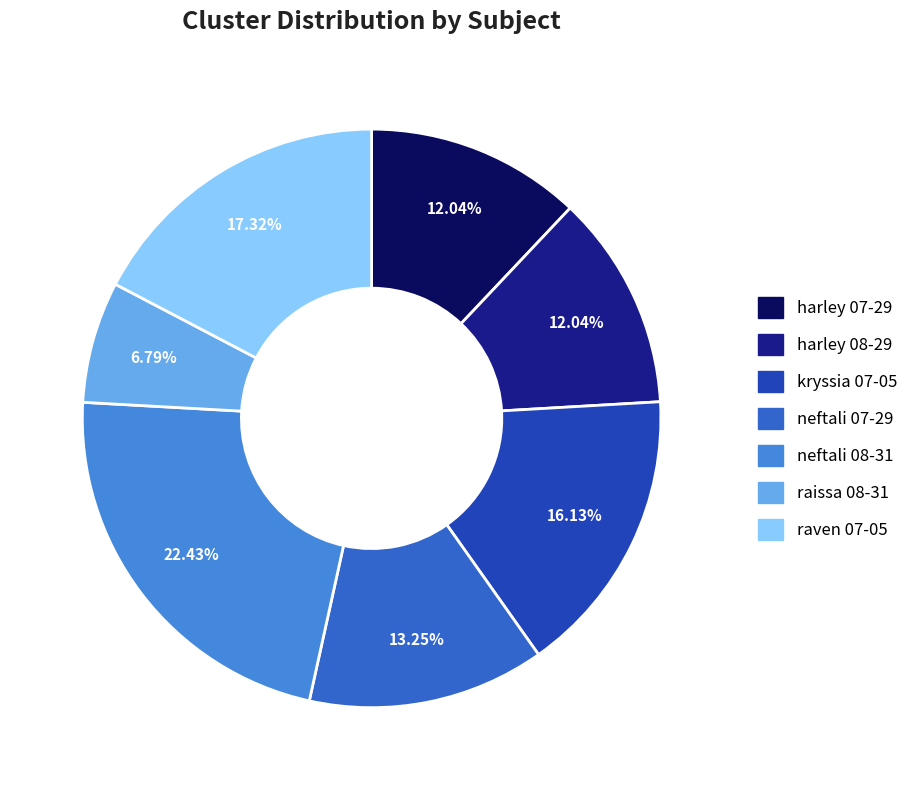

Is the sum of harley 07-29 and raissa 08-31 greater than half?

No